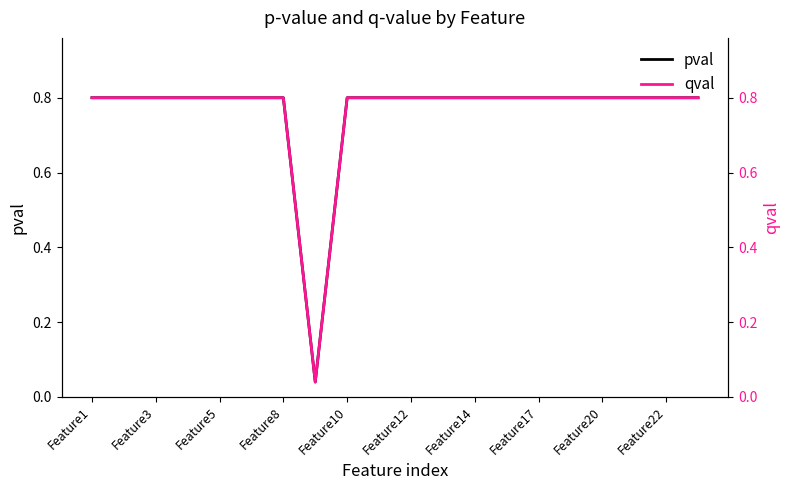

Is this an area chart (filled region under the line)?

No